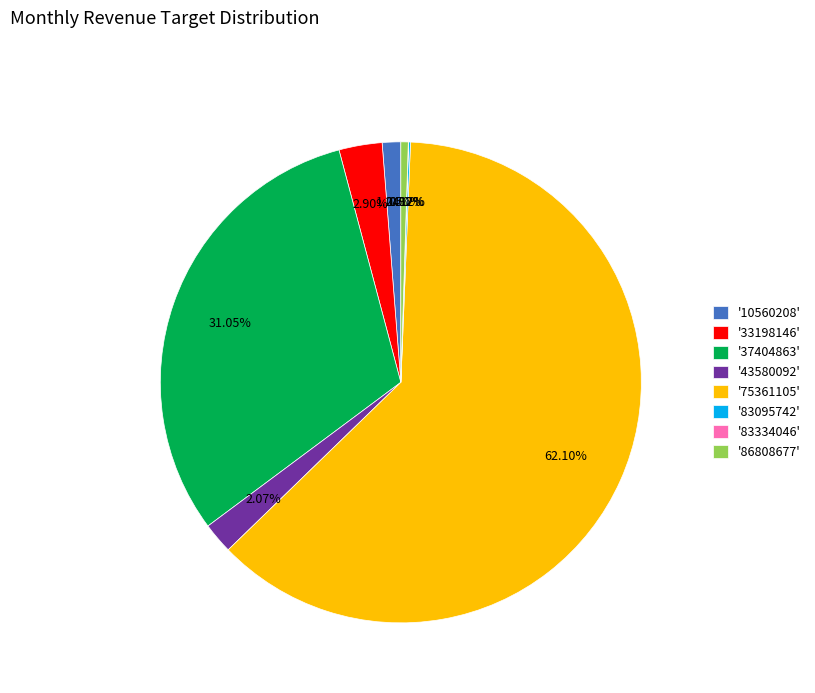

Do '43580092' and '86808677' together represent more than half of the pie?

No